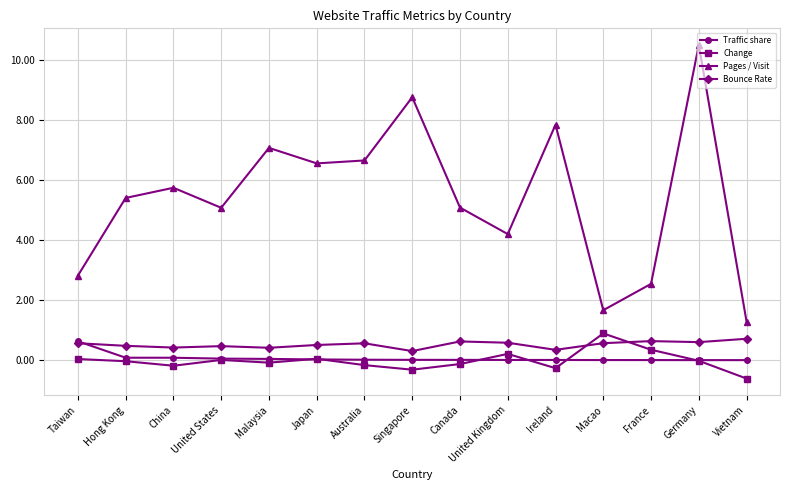

Which series has the largest range (max minus min)?

Pages / Visit